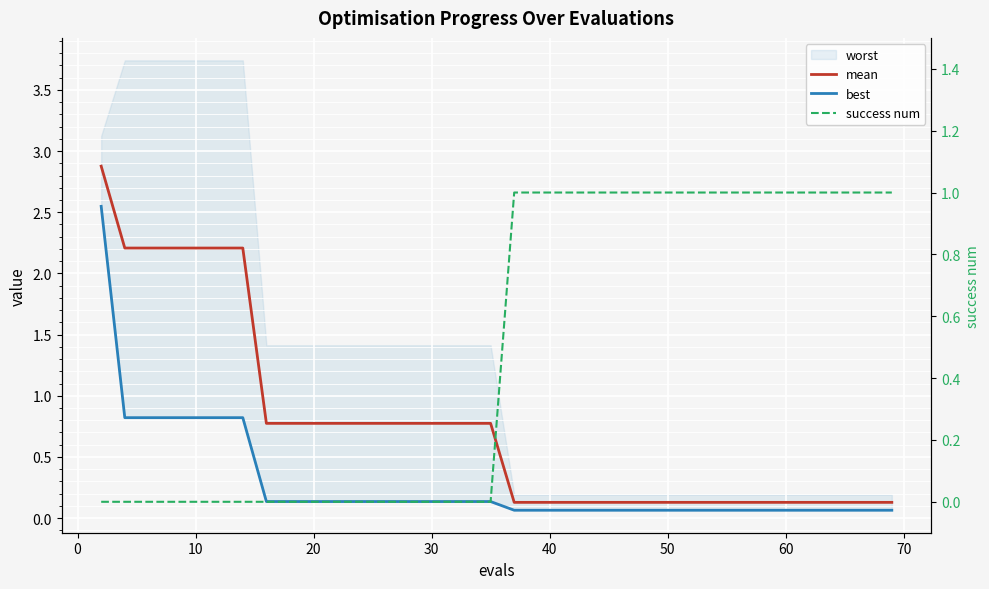

Reading left to right, list all the values displayed in this chart.

mean: 2.9	2.2	2.2	2.2	2.2	2.2	2.2	0.8	0.8	0.8	0.8	0.8	0.8	0.8	0.8	0.8	0.8	0.8	0.8	0.1	0.1	0.1	0.1	0.1	0.1	0.1	0.1	0.1	0.1	0.1	0.1	0.1	0.1	0.1	0.1	0.1	0.1	0.1	0.1	0.1
best: 2.5	0.8	0.8	0.8	0.8	0.8	0.8	0.1	0.1	0.1	0.1	0.1	0.1	0.1	0.1	0.1	0.1	0.1	0.1	0.1	0.1	0.1	0.1	0.1	0.1	0.1	0.1	0.1	0.1	0.1	0.1	0.1	0.1	0.1	0.1	0.1	0.1	0.1	0.1	0.1
success num: 0.0	0.0	0.0	0.0	0.0	0.0	0.0	0.0	0.0	0.0	0.0	0.0	0.0	0.0	0.0	0.0	0.0	0.0	0.0	1.0	1.0	1.0	1.0	1.0	1.0	1.0	1.0	1.0	1.0	1.0	1.0	1.0	1.0	1.0	1.0	1.0	1.0	1.0	1.0	1.0